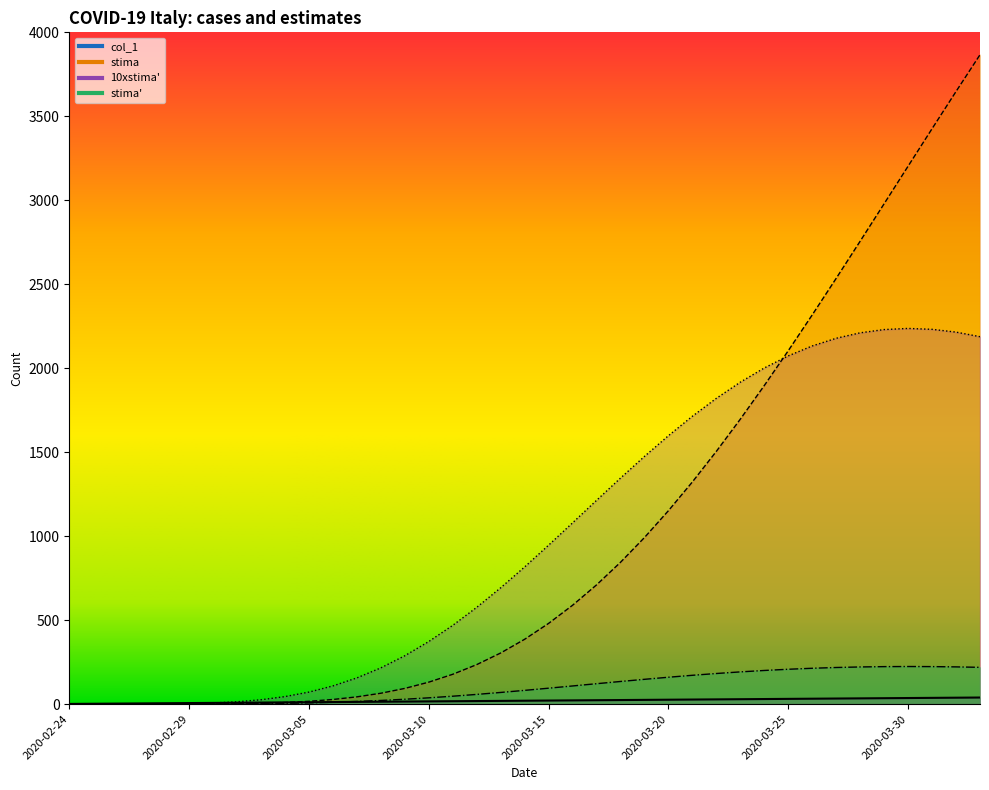

What is the total value across all series at 2020-03-08?

315.7